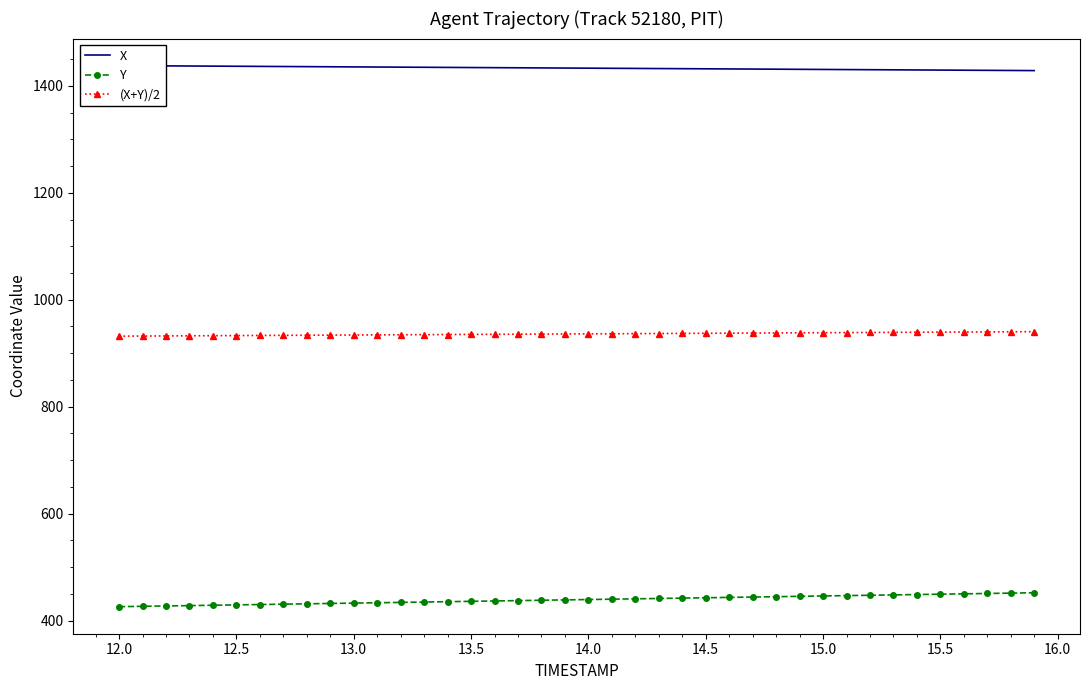

True or false: (X+Y)/2 and Y cross at least once.

False